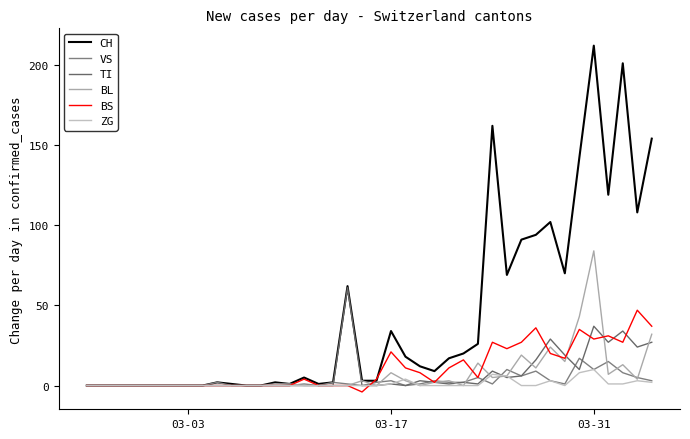

Does the chart have visible grid lines?

No